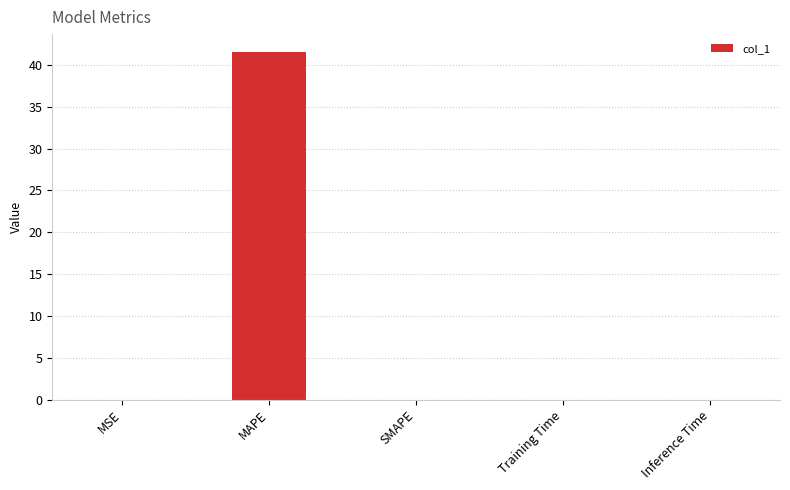

True or false: the data shows 69.1 at MAPE.

False